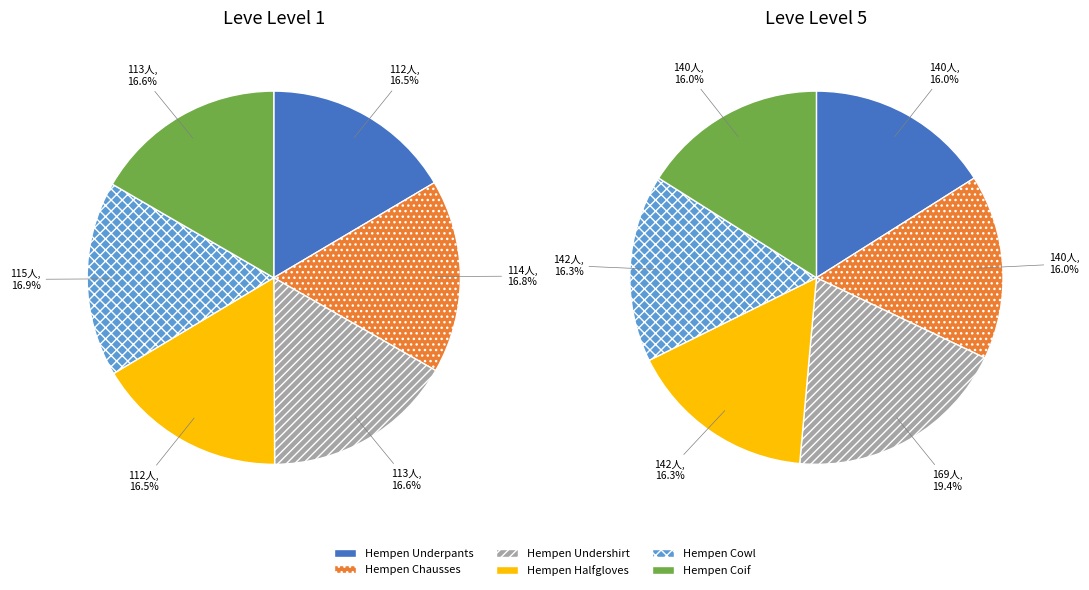

What percentage is the 1 slice, to the nearest percent?

17%